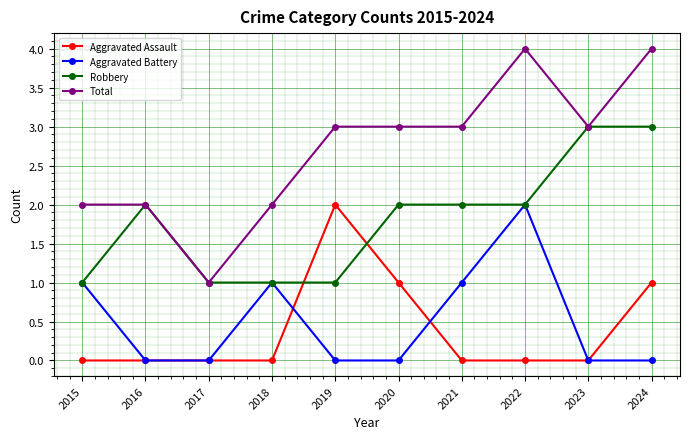

The Aggravated Assault series shows -1 at 2022. True or false?

False